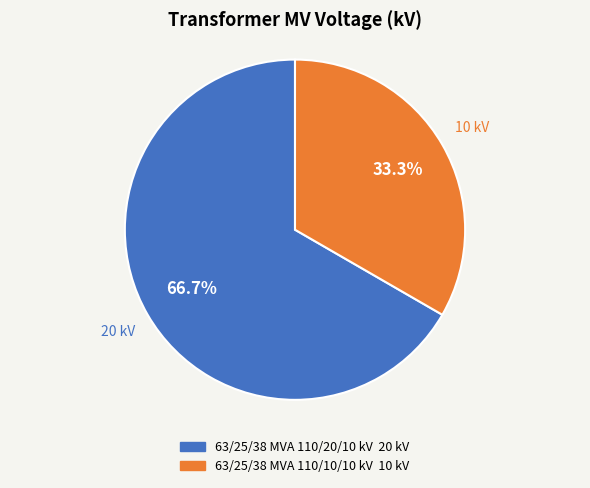

The 63/25/38 MVA 110/20/10 kV slice represents 67% of the pie. True or false?

True